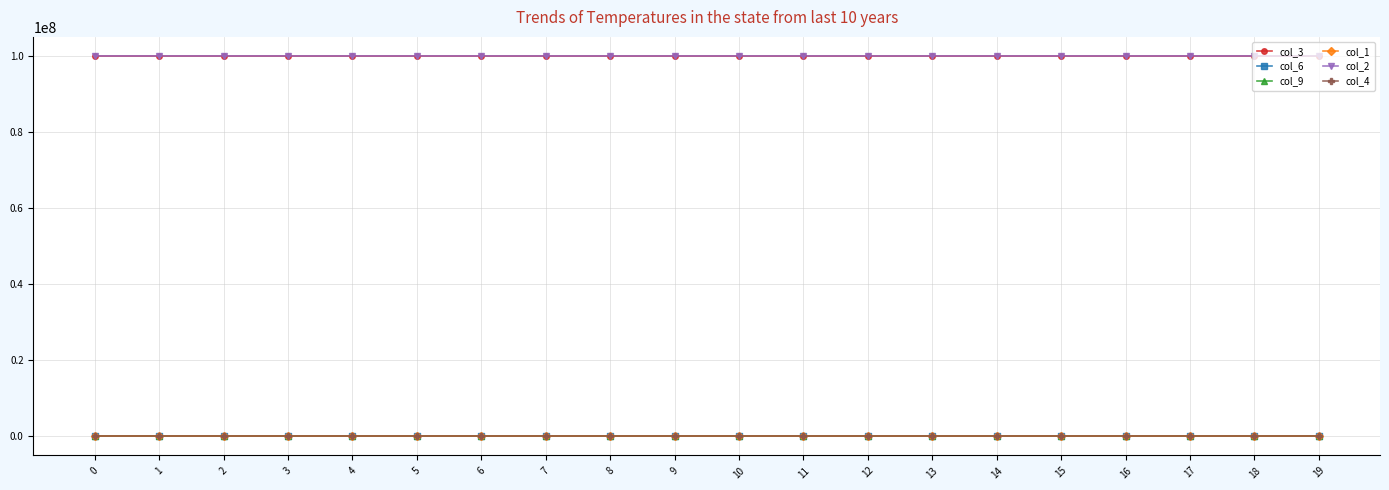

How many lines are shown in the chart?

6